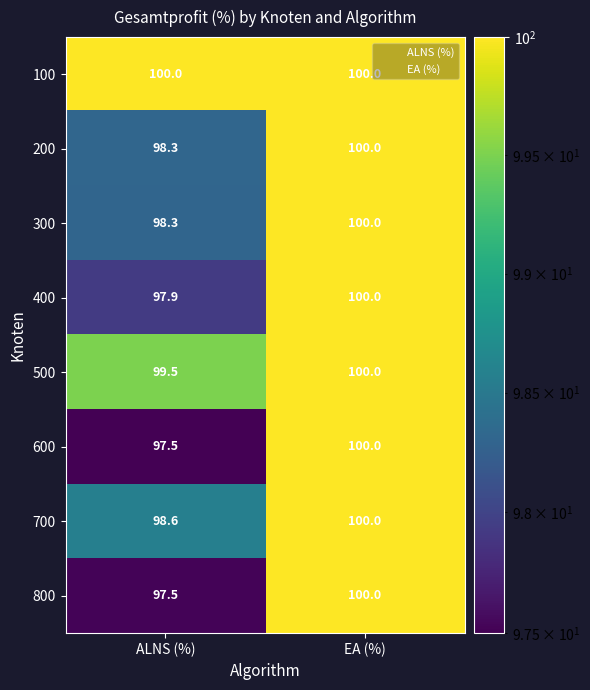

True or false: 700 has a value of 98.6 at ALNS (%).

True